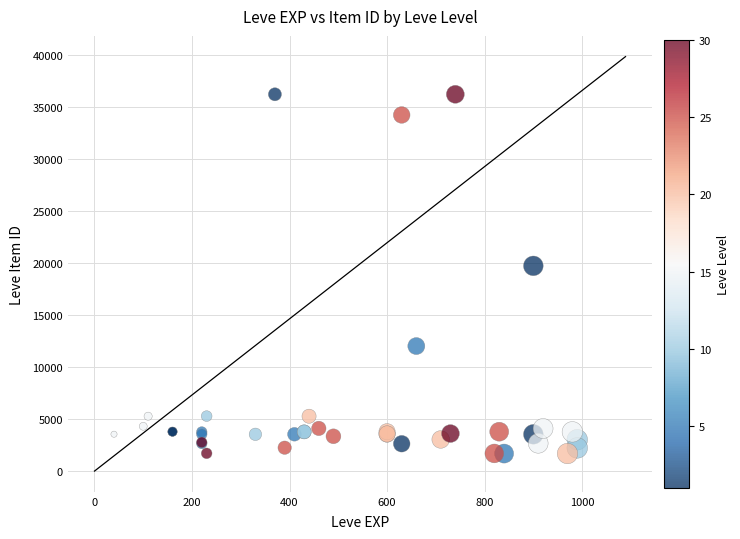

What Y value in the scatter plot is closest to 18967?

19744